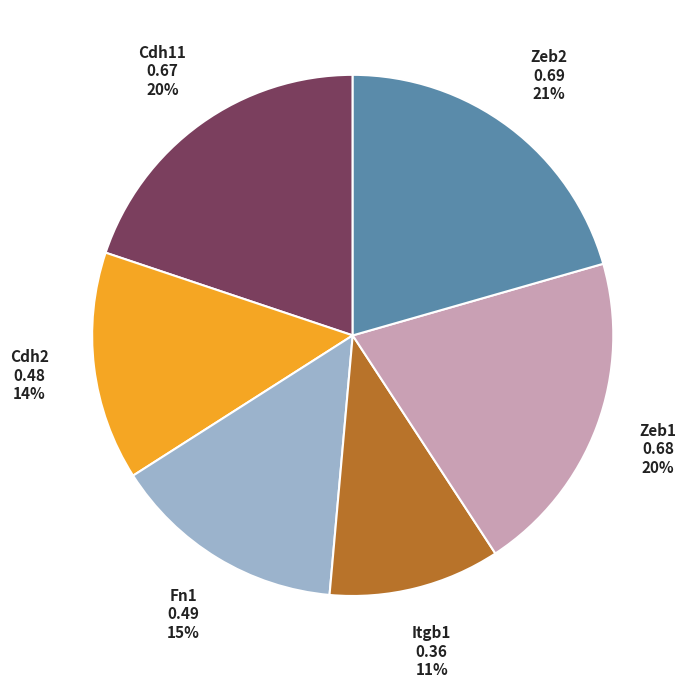

Is there a majority slice in this chart?

No